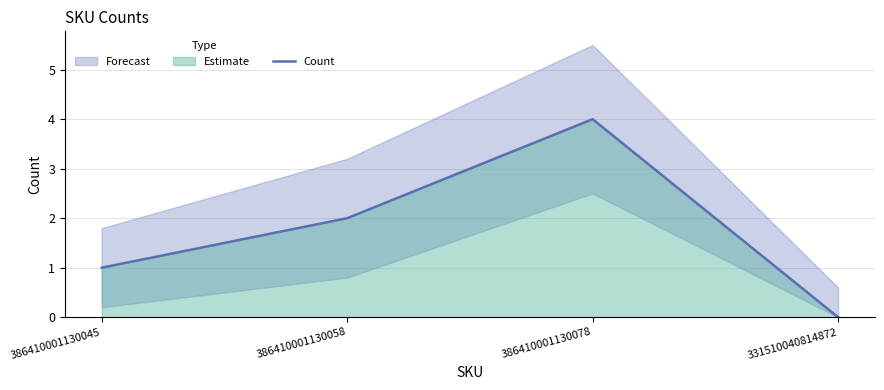

Reading left to right, list all the values displayed in this chart.

386410001130045=1	386410001130058=2	386410001130078=4	331510040814872=0